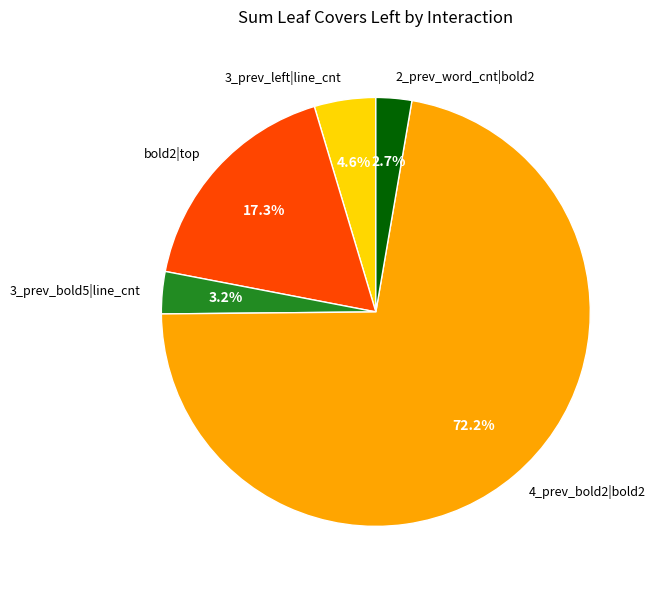

Count the number of slices in the pie.

5